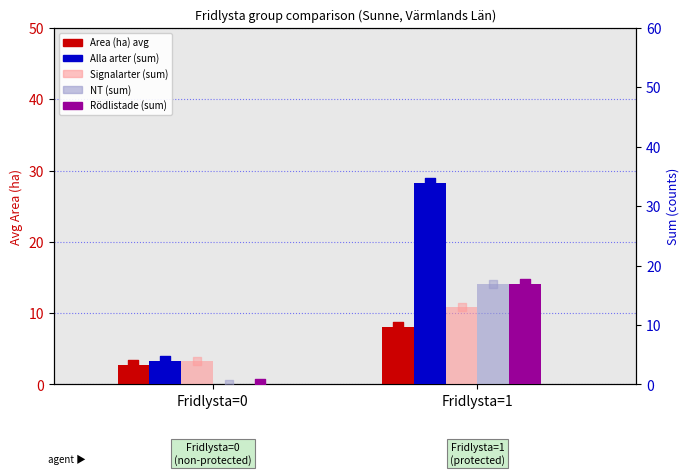

Which series has the largest total across all categories?

Alla arter (sum)